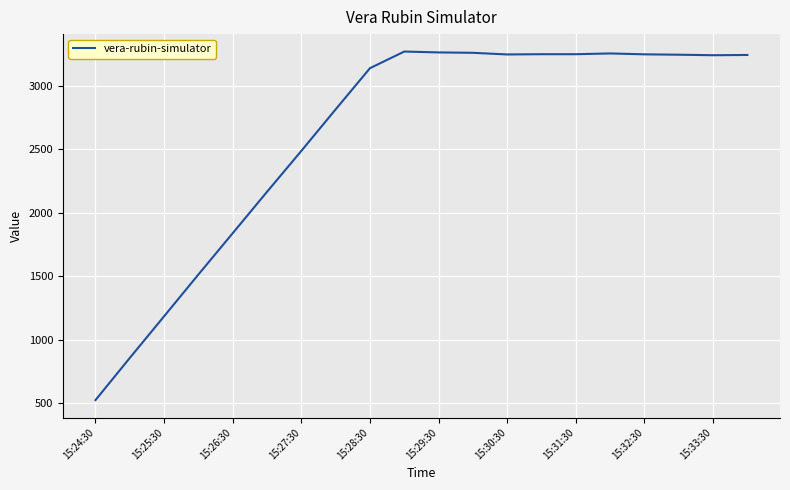

What is the smallest value displayed?

525